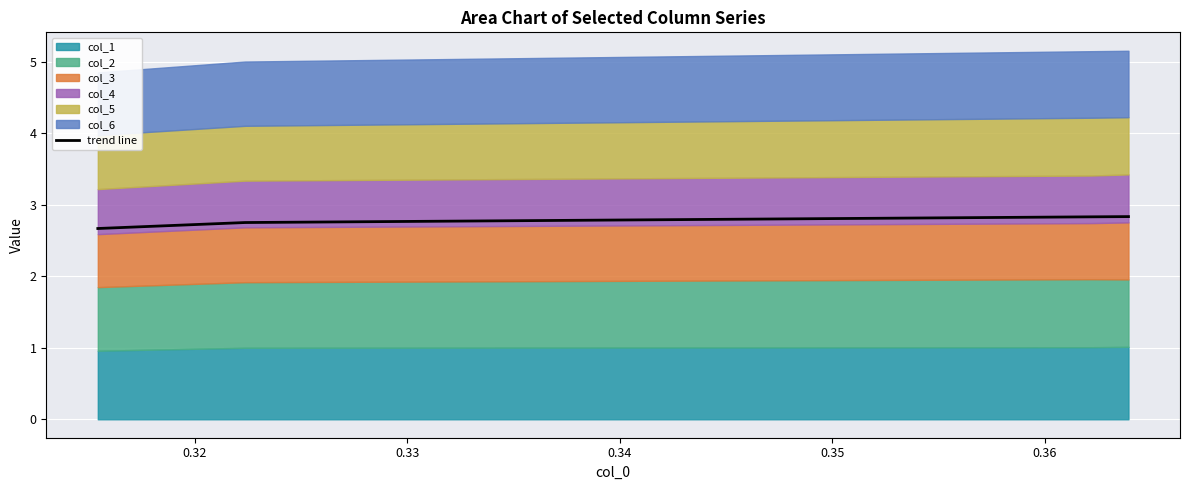

What is the maximum value for trend line?

2.8